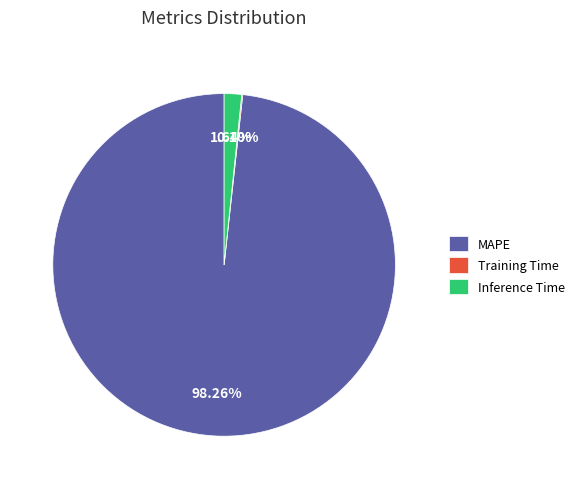

What percentage is NOT represented by Inference Time?

98.4%